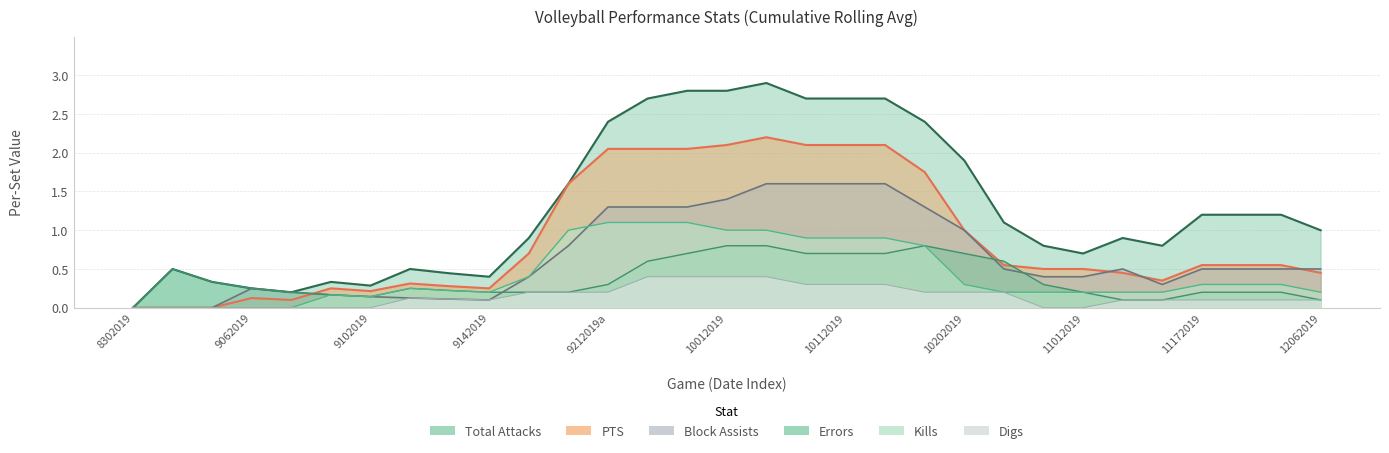

Reading left to right, what are all the values shown in this chart?

Total Attacks: 0.0	0.5	0.3	0.2	0.2	0.3	0.3	0.5	0.4	0.4	0.9	1.6	2.4	2.7	2.8	2.8	2.9	2.7	2.7	2.7	2.4	1.9	1.1	0.8	0.7	0.9	0.8	1.2	1.2	1.2	1.0
PTS: 0.0	0.0	0.0	0.1	0.1	0.2	0.2	0.3	0.3	0.2	0.7	1.6	2.0	2.0	2.0	2.1	2.2	2.1	2.1	2.1	1.8	1.0	0.6	0.5	0.5	0.5	0.3	0.6	0.6	0.6	0.5
Block Assists: 0.0	0.0	0.0	0.2	0.2	0.2	0.1	0.1	0.1	0.1	0.4	0.8	1.3	1.3	1.3	1.4	1.6	1.6	1.6	1.6	1.3	1.0	0.5	0.4	0.4	0.5	0.3	0.5	0.5	0.5	0.5
Errors: 0.0	0.5	0.3	0.2	0.2	0.2	0.1	0.2	0.2	0.2	0.2	0.2	0.3	0.6	0.7	0.8	0.8	0.7	0.7	0.7	0.8	0.7	0.6	0.3	0.2	0.1	0.1	0.2	0.2	0.2	0.1
Kills: 0.0	0.0	0.0	0.0	0.0	0.2	0.1	0.2	0.2	0.2	0.4	1.0	1.1	1.1	1.1	1.0	1.0	0.9	0.9	0.9	0.8	0.3	0.2	0.2	0.2	0.2	0.2	0.3	0.3	0.3	0.2
Digs: 0.0	0.0	0.0	0.0	0.0	0.0	0.0	0.1	0.1	0.1	0.2	0.2	0.2	0.4	0.4	0.4	0.4	0.3	0.3	0.3	0.2	0.2	0.2	0.0	0.0	0.1	0.1	0.1	0.1	0.1	0.1